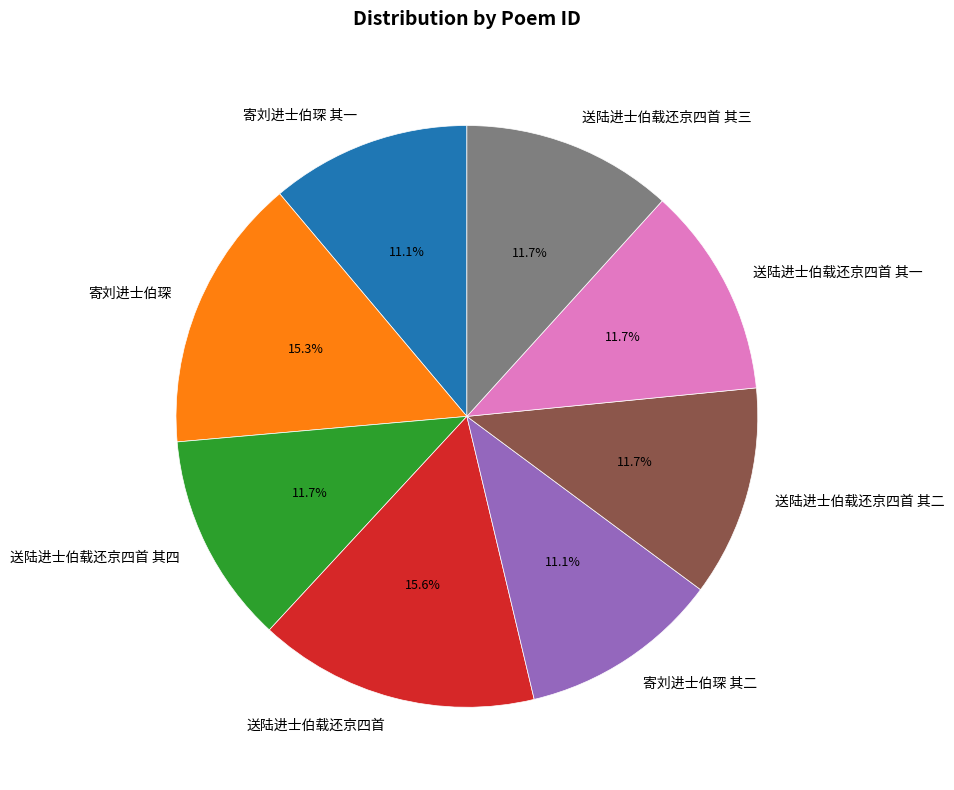

What is the ratio of the value at 寄刘进士伯琛 其二 to the value at 送陆进士伯载还京四首 其二?

0.9